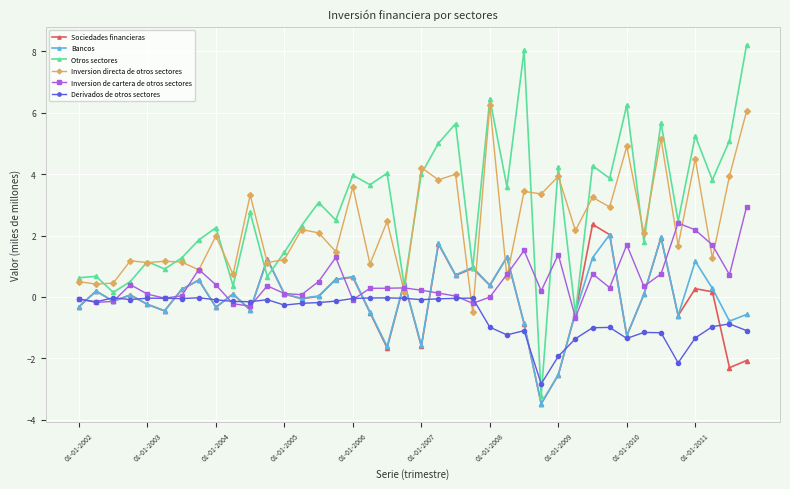

Which series has the widest spread of values?

Otros sectores